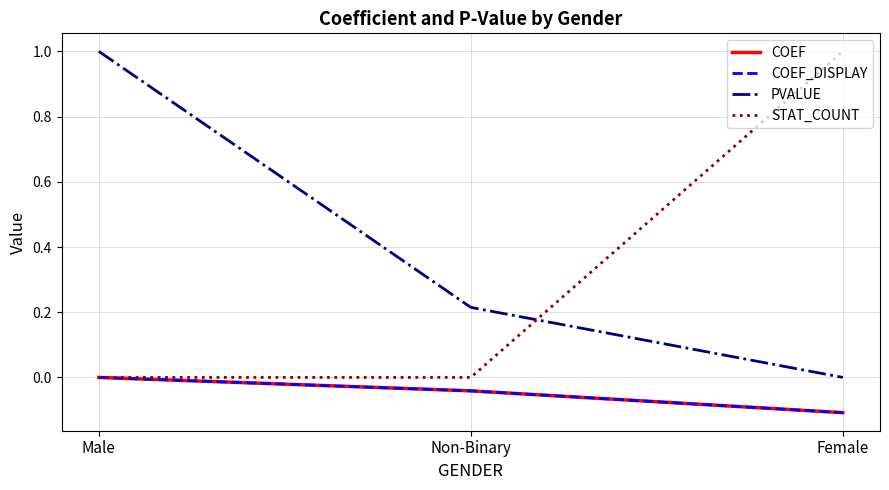

Which has a higher value, Non-Binary or Female?

Non-Binary